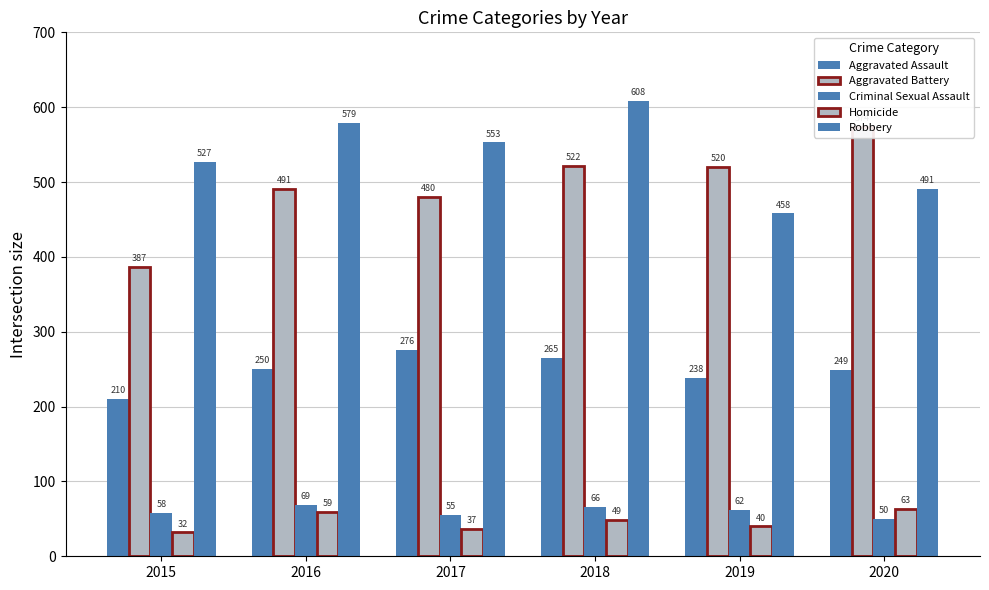

Which series changed the most between 2017 and 2019?

Robbery